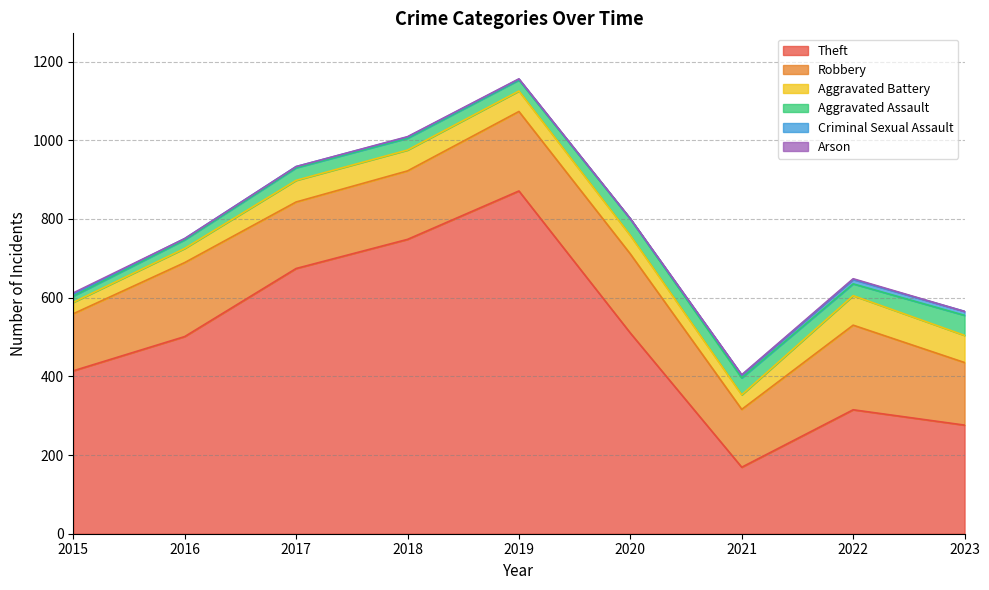

Which category has the lowest value across all series?

2020